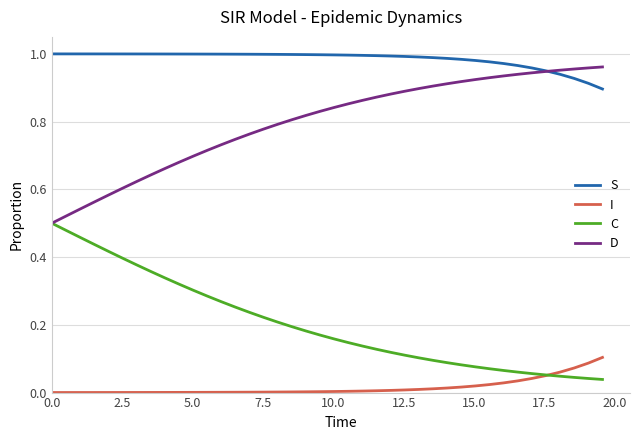

List the series in order of their overall mean, lowest first.

I, C, D, S